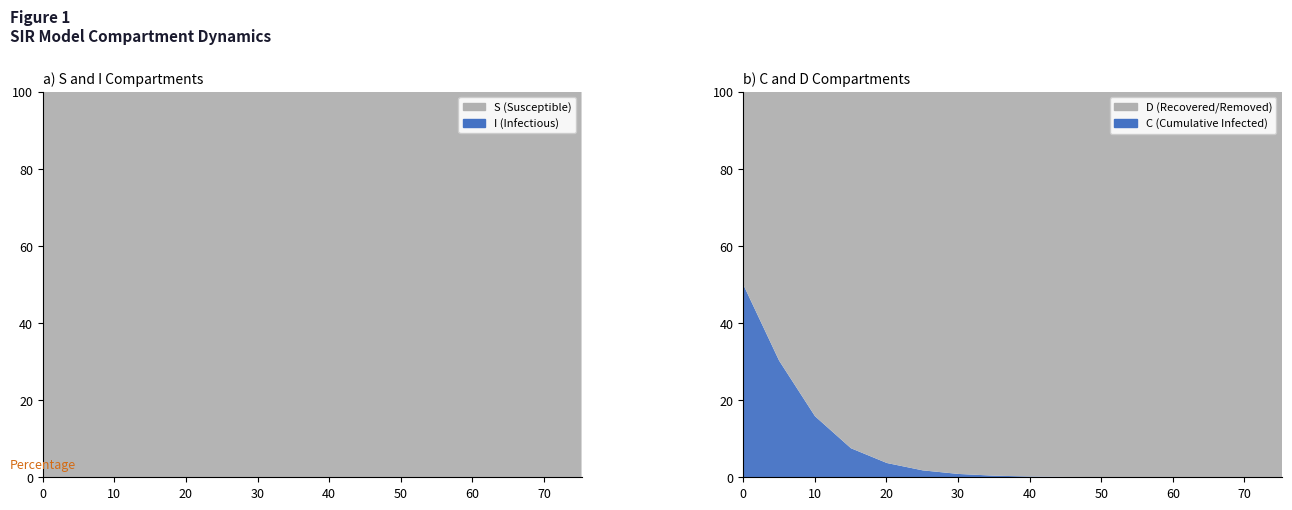

Reading right to left, list all the values displayed in this chart.

S: 1.0	1.0	1.0	1.0	1.0	1.0	1.0	1.0	1.0	1.0	1.0	1.0	1.0	1.0	1.0	1.0
I: 0.0	0.0	0.0	0.0	0.0	0.0	0.0	0.0	0.0	0.0	0.0	0.0	0.0	0.0	0.0	0.0
C: 0.0	0.0	0.0	0.0	0.0	0.0	0.0	0.0	0.0	0.0	0.0	0.0	0.1	0.2	0.3	0.5
D: 1.0	1.0	1.0	1.0	1.0	1.0	1.0	1.0	1.0	1.0	1.0	1.0	0.9	0.8	0.7	0.5